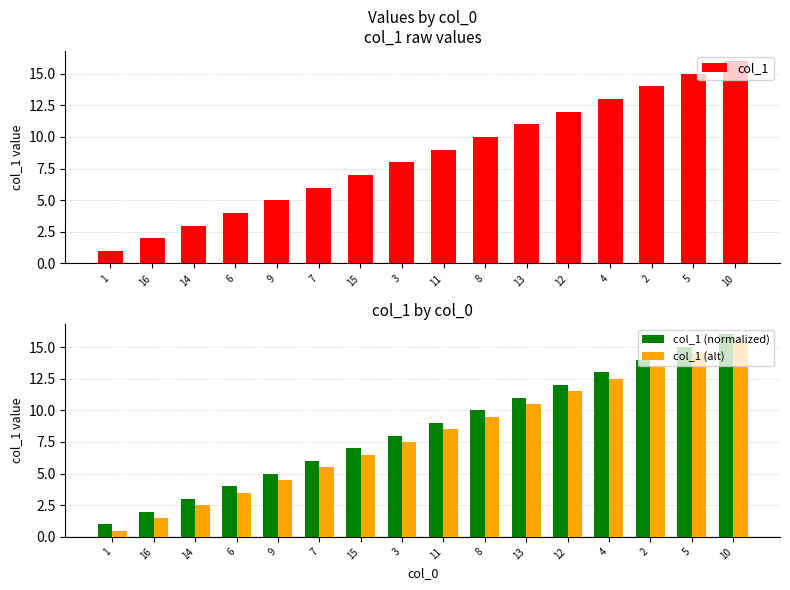

List the series in order of their peak value, highest first.

col_1, col_1 (normalized), col_1 (alt)